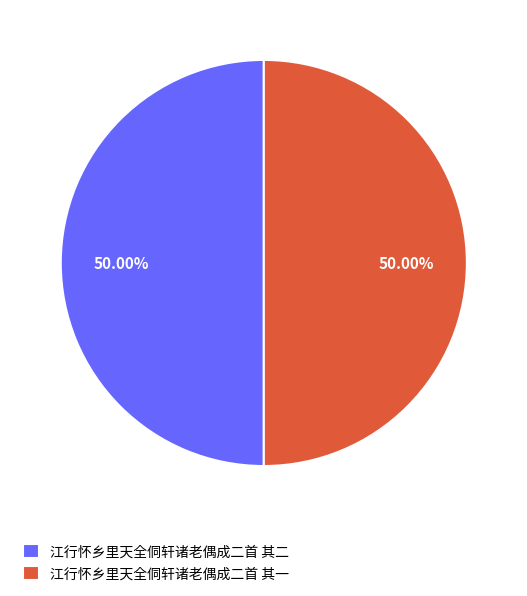

Combined, what portion of the pie is 江行怀乡里天全侗轩诸老偶成二首 其一 and 江行怀乡里天全侗轩诸老偶成二首 其二?

100.0%